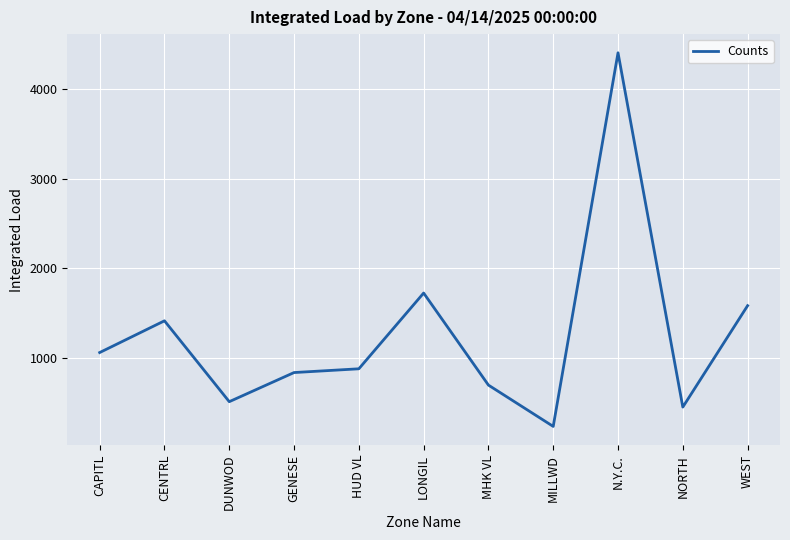

Reading right to left, transcribe all the data shown in this chart.

1586.4	458.9	4397.5	244.2	703.4	1726.8	884.7	842.9	519.1	1418.1	1065.2